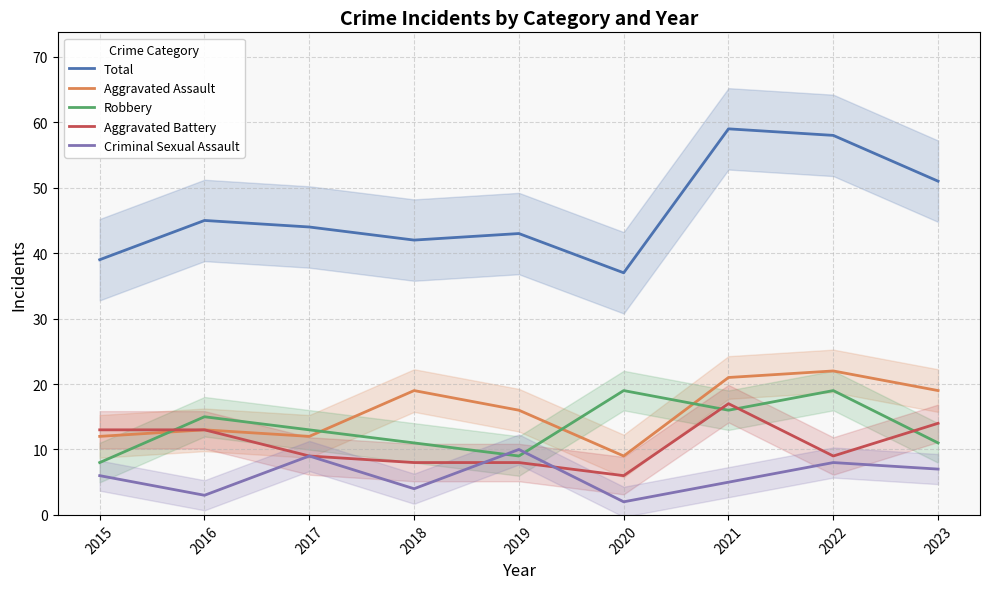

The value of Robbery at 2020 is 19. True or false?

True